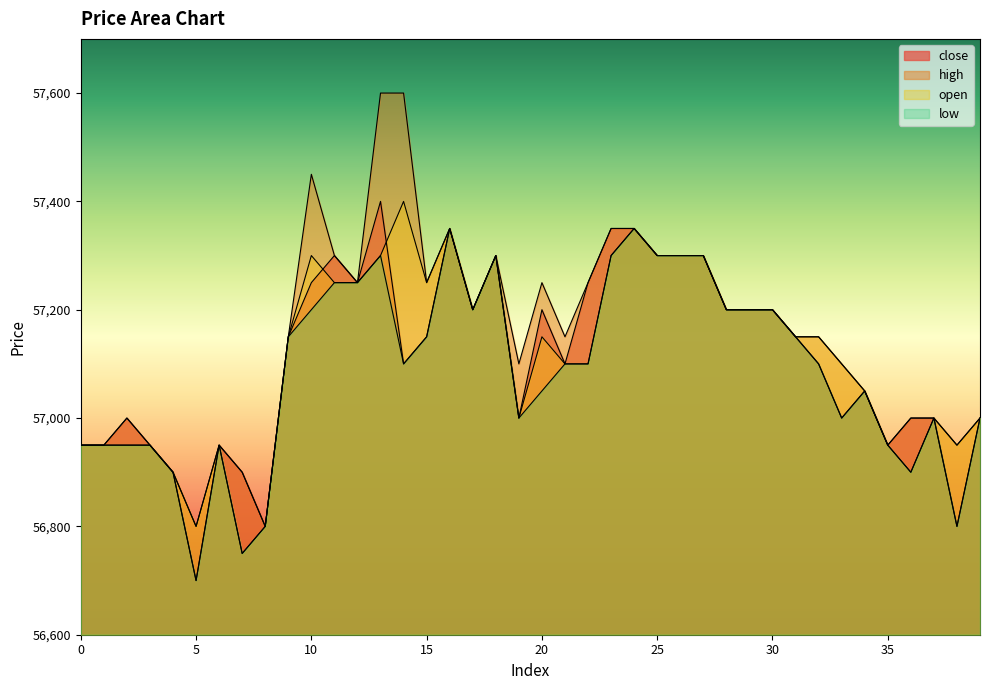

What is the smallest value displayed?

56700